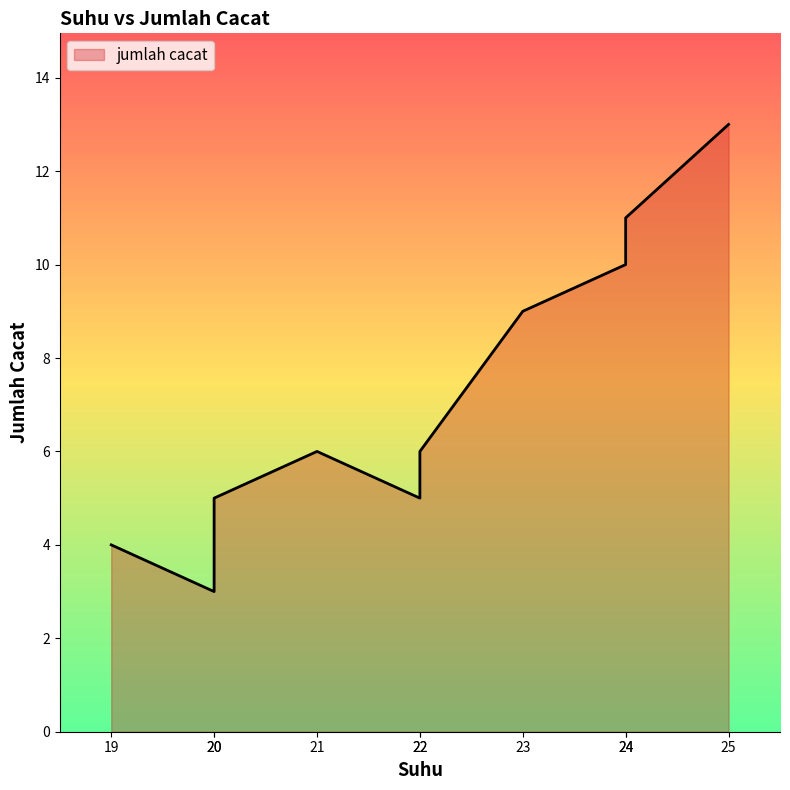

What is the ratio of the value at 24 to the value at 22?

2.2